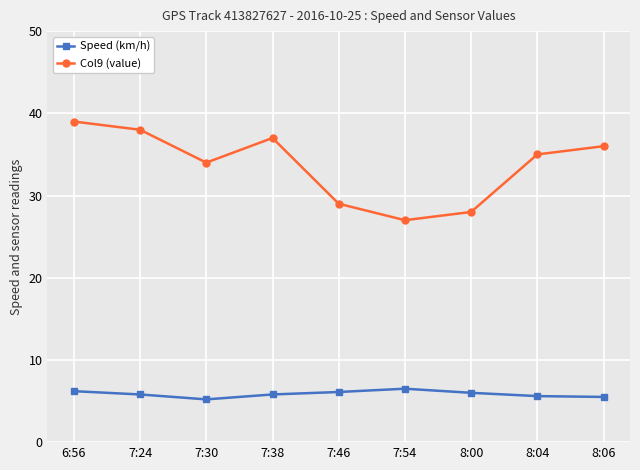

Which series changed the most between 7:46 and 7:54?

Col9 (value)